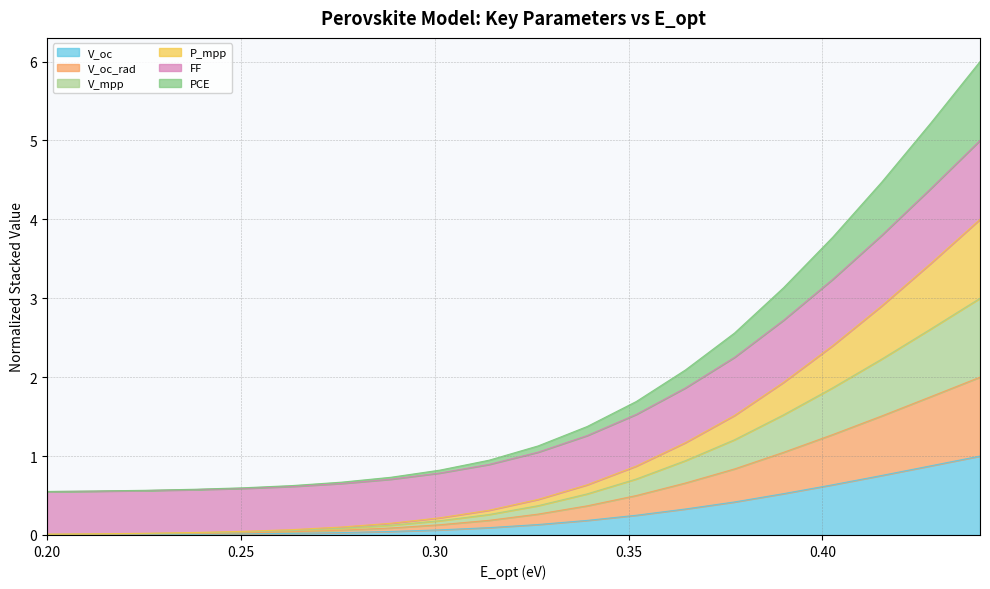

Rank the categories by V_oc_rad value from highest to lowest.

0.440666666666667, 0.428, 0.415333333333333, 0.402666666666667, 0.39, 0.377333333333333, 0.364666666666667, 0.352, 0.339333333333333, 0.326666666666667, 0.314, 0.301333333333333, 0.288666666666667, 0.276, 0.263333333333333, 0.250666666666667, 0.238, 0.225333333333333, 0.212666666666667, 0.2